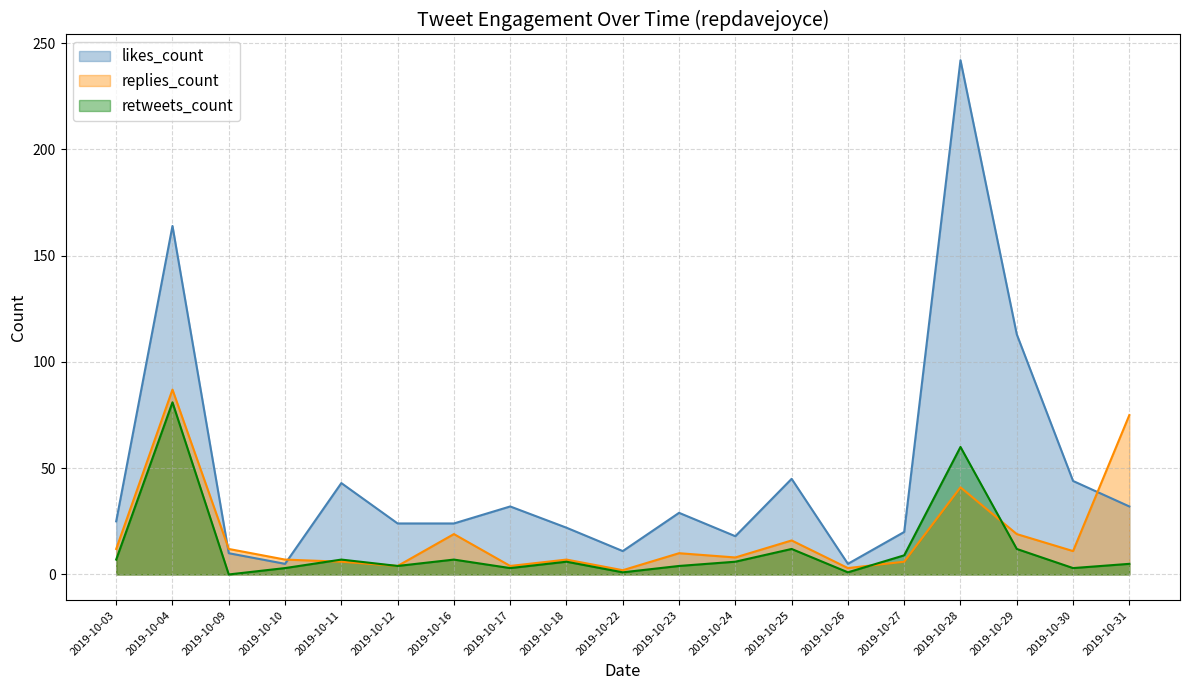

How many categories are shown in the chart?

19